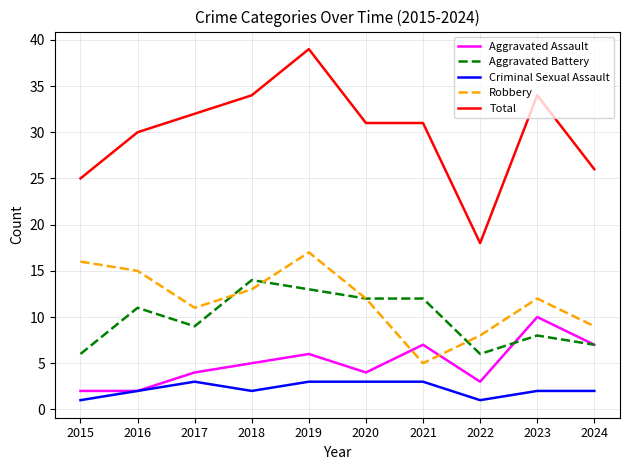

Reading right to left, extract all data points from this chart.

Aggravated Assault: 2024=7	2023=10	2022=3	2021=7	2020=4	2019=6	2018=5	2017=4	2016=2	2015=2
Aggravated Battery: 2024=7	2023=8	2022=6	2021=12	2020=12	2019=13	2018=14	2017=9	2016=11	2015=6
Criminal Sexual Assault: 2024=2	2023=2	2022=1	2021=3	2020=3	2019=3	2018=2	2017=3	2016=2	2015=1
Robbery: 2024=9	2023=12	2022=8	2021=5	2020=12	2019=17	2018=13	2017=11	2016=15	2015=16
Total: 2024=26	2023=34	2022=18	2021=31	2020=31	2019=39	2018=34	2017=32	2016=30	2015=25